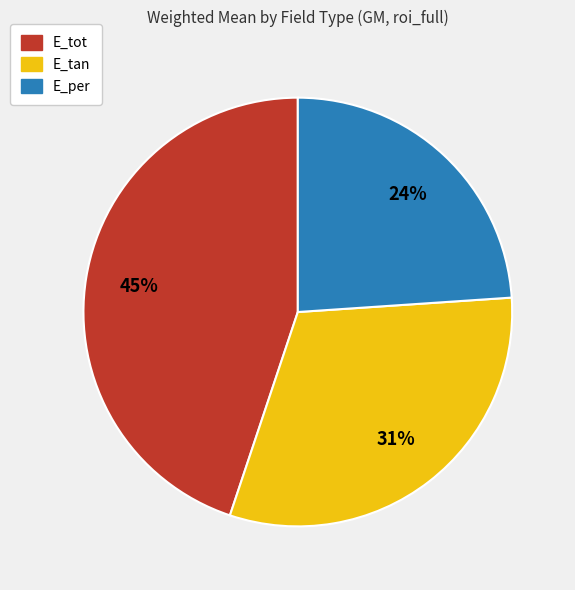

Which slice is the smallest?

E_per